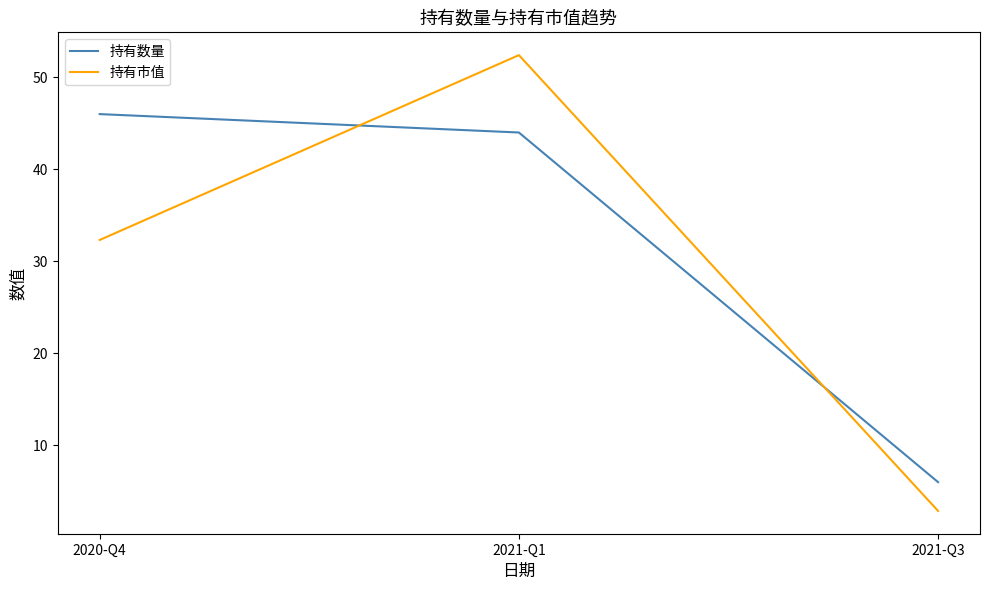

The 持有市值 series shows 2.9 at 2021-Q3. True or false?

True